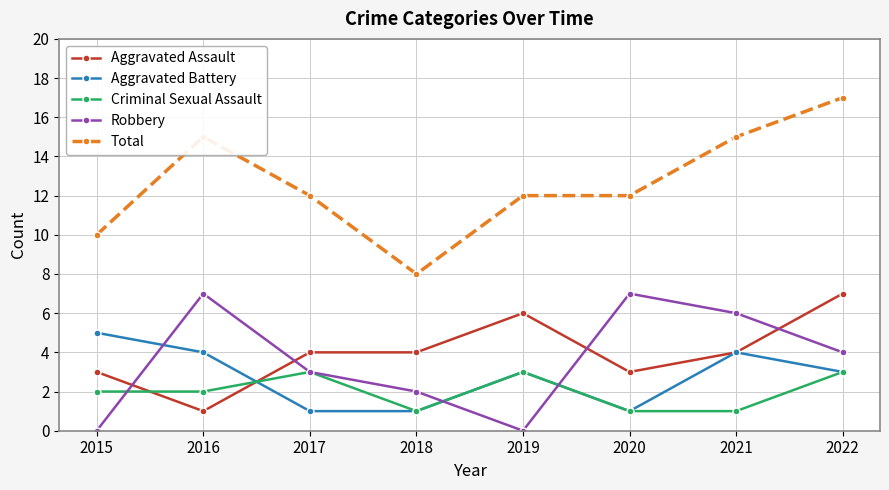

True or false: Aggravated Assault has a value of 5 at 2015.

False